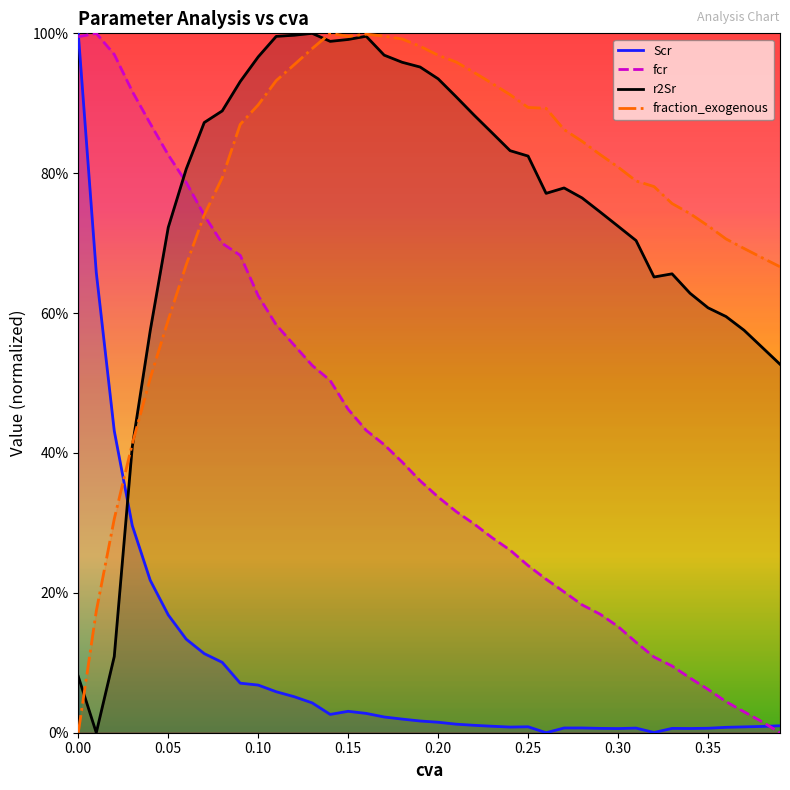

True or false: r2Sr and fcr intersect in this chart.

True